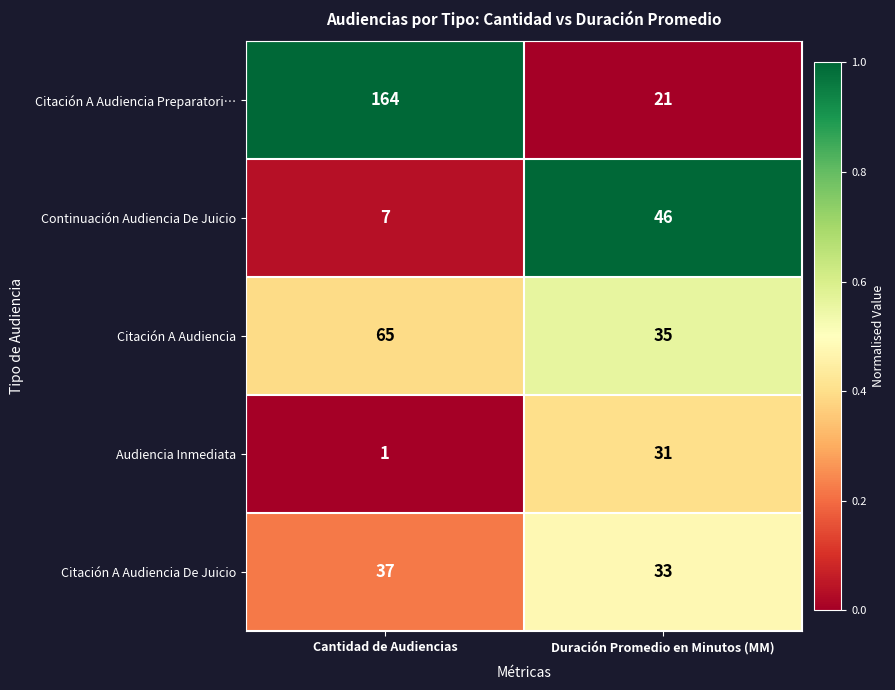

The value of Citación A Audiencia De Juicio at Duración Promedio en Minutos (MM) is 51. True or false?

False